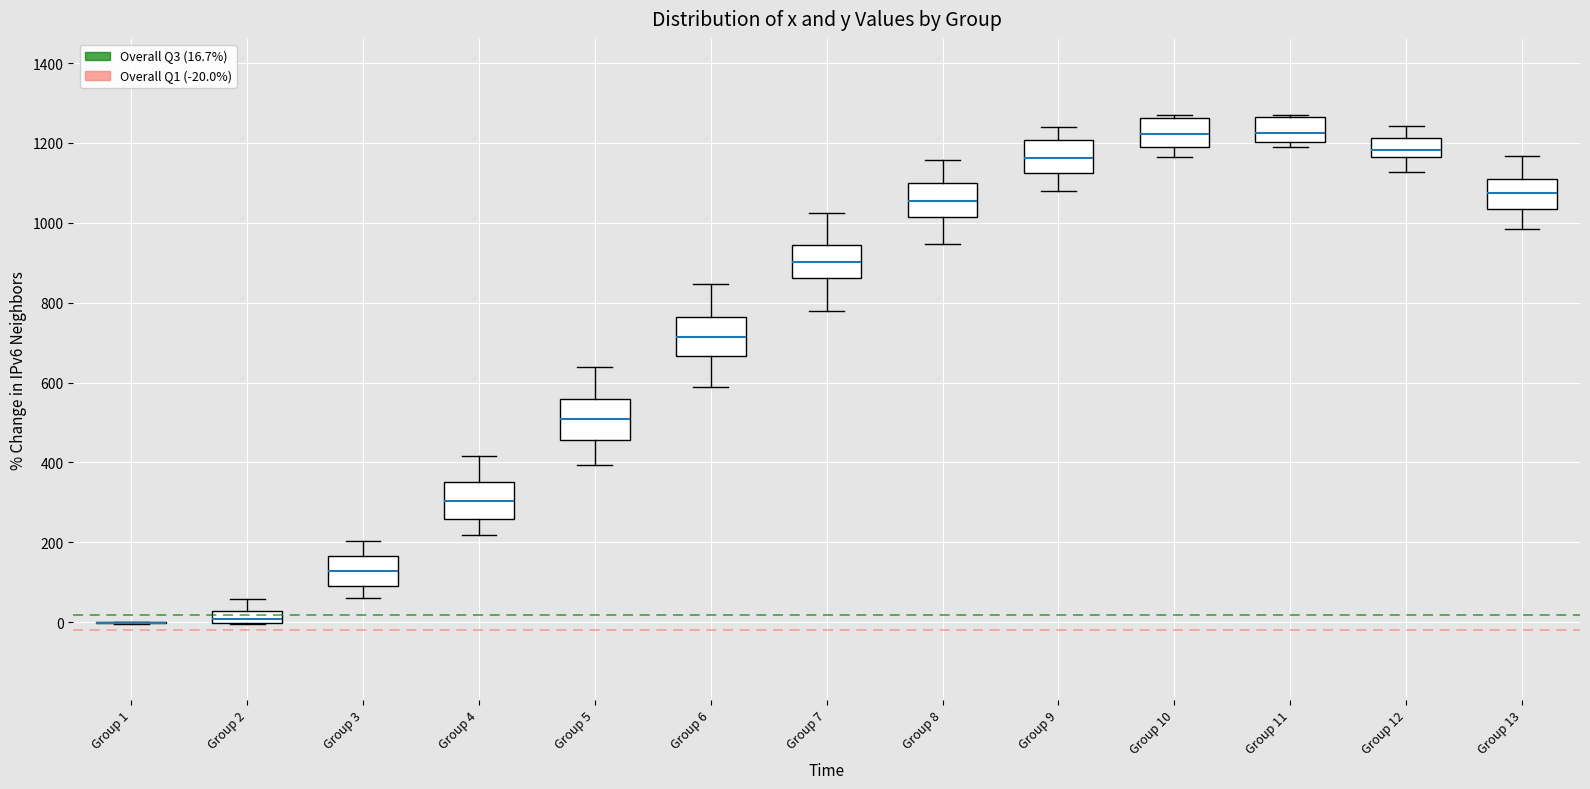

Reading left to right, transcribe this box plot: for each box, give where its median line is, the range the box spans, and where its two whiskers end, as read against the y-axis. The values are not printed on the chart, so give them approximately, as read against the axis.

Group 1: box collapsed to a line at 0, whiskers 0 to 0
Group 2: median 0 (just above the box's lower edge), box 0 to 20, whiskers 0 to 60
Group 3: median 120, box 100 to 160, whiskers 60 to 200
Group 4: median 300, box 260 to 340, whiskers 220 to 420
Group 5: median 500, box 460 to 560, whiskers 400 to 640
Group 6: median 720, box 660 to 760, whiskers 580 to 840
Group 7: median 900, box 860 to 940, whiskers 780 to 1020
Group 8: median 1060, box 1020 to 1100, whiskers 940 to 1160
Group 9: median 1160, box 1120 to 1200, whiskers 1080 to 1240
Group 10: median 1220, box 1180 to 1260, whiskers 1160 to 1280
Group 11: median 1220, box 1200 to 1260, whiskers 1200 (just below the box's lower edge) to 1280
Group 12: median 1180, box 1160 to 1220, whiskers 1120 to 1240
Group 13: median 1080, box 1040 to 1120, whiskers 980 to 1160